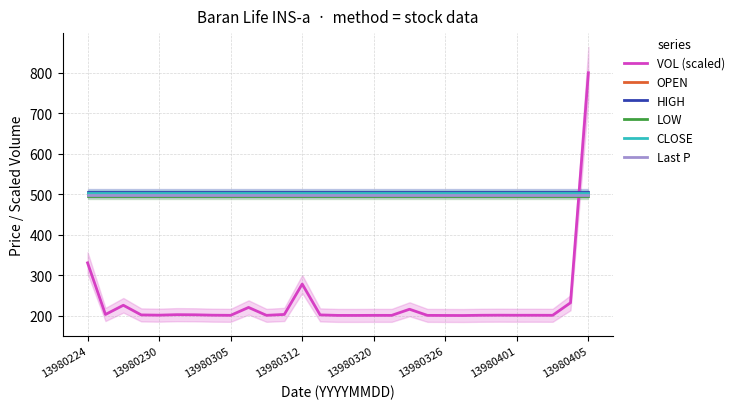

At which label does CLOSE reach its peak?

13980224